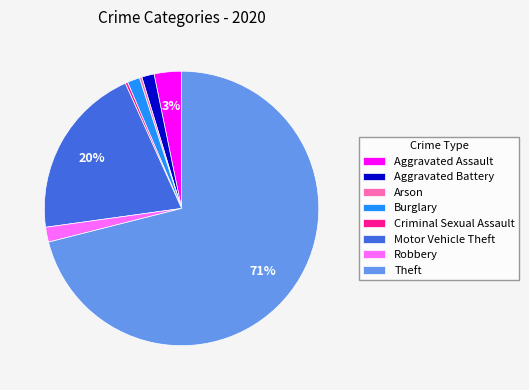

True or false: Robbery accounts for 2% of the total.

True